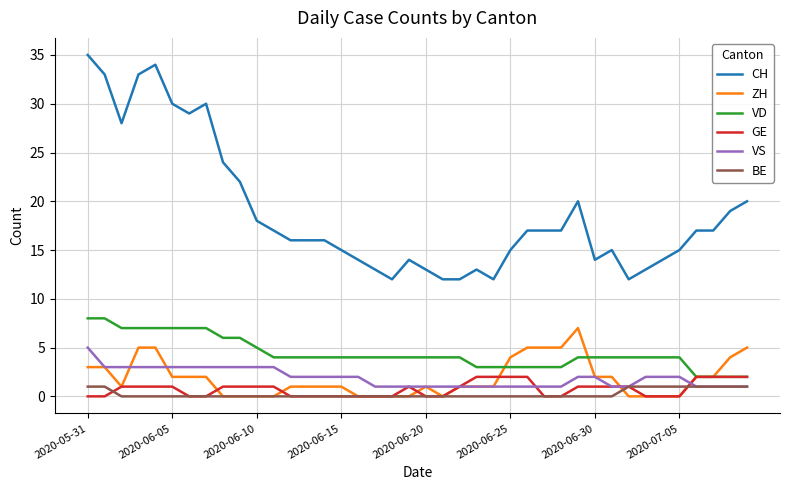

Which series has the largest range (max minus min)?

CH